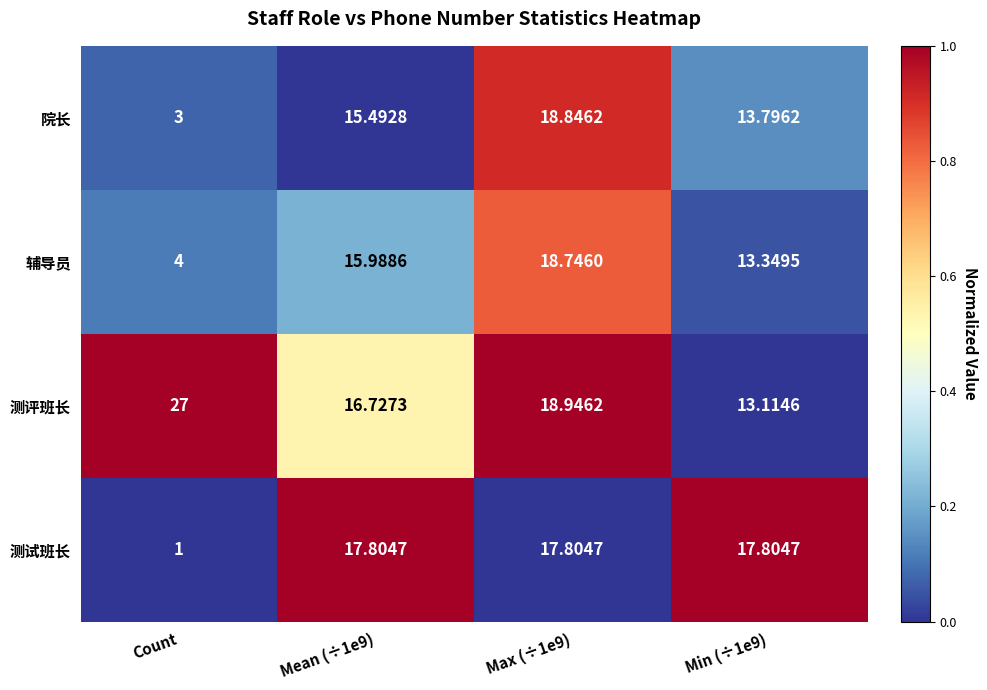

Is the value of 测试班长 at Mean (÷1e9) greater than the value of 辅导员 at Min (÷1e9)?

Yes